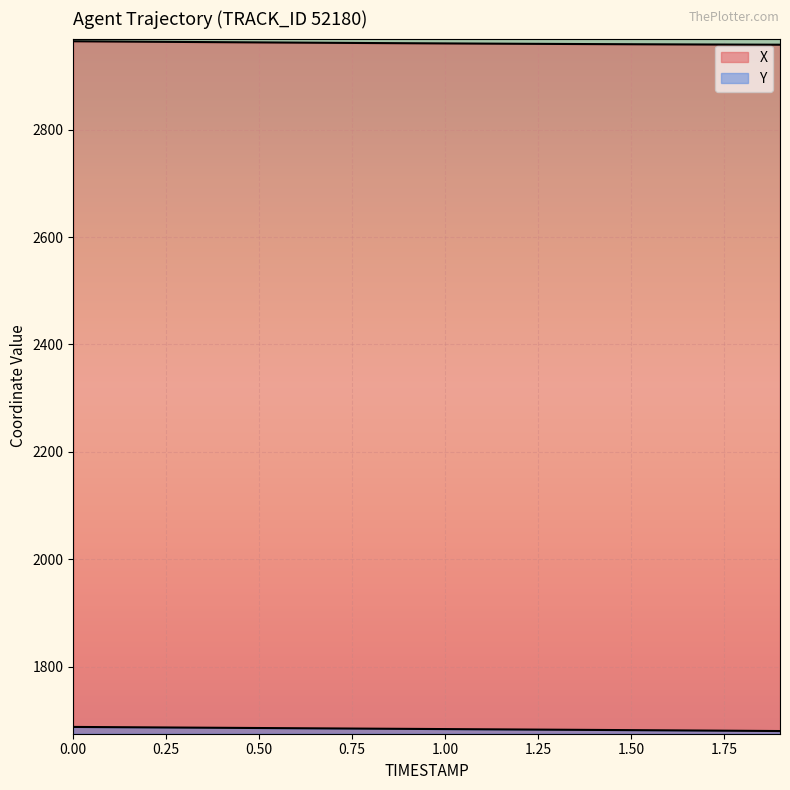

Reading left to right, transcribe all the data shown in this chart.

X: 0.0=2964.8	0.1=2964.4	0.2=2963.9	0.3=2963.5	0.4=2963.1	0.5=2962.7	0.6=2962.3	0.7=2961.9	0.8=2961.5	0.9=2961.1	1.0=2960.8	1.1=2960.4	1.2=2960.1	1.3=2959.8	1.4=2959.5	1.5=2959.3	1.6=2959.0	1.7=2958.8	1.8=2958.6	1.9=2958.4
Y: 0.0=1687.5	0.1=1687.1	0.2=1686.7	0.3=1686.3	0.4=1685.9	0.5=1685.5	0.6=1685.1	0.7=1684.7	0.8=1684.3	0.9=1683.9	1.0=1683.5	1.1=1683.1	1.2=1682.7	1.3=1682.3	1.4=1681.9	1.5=1681.5	1.6=1681.1	1.7=1680.7	1.8=1680.3	1.9=1679.8